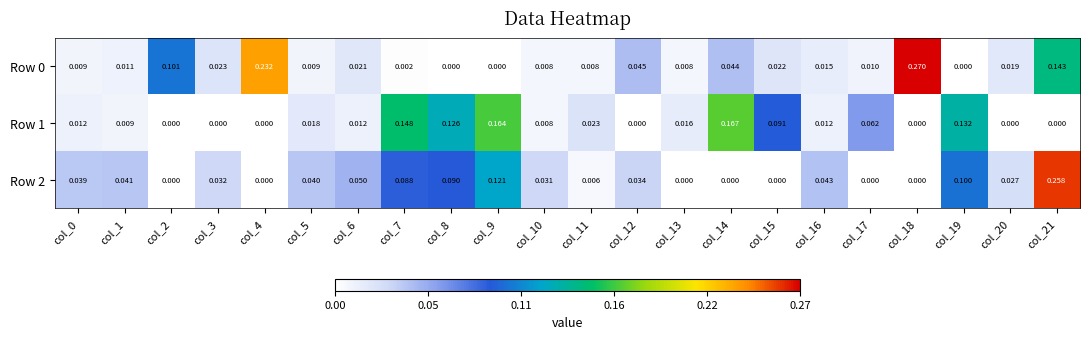

How many categories are shown in the chart?

22